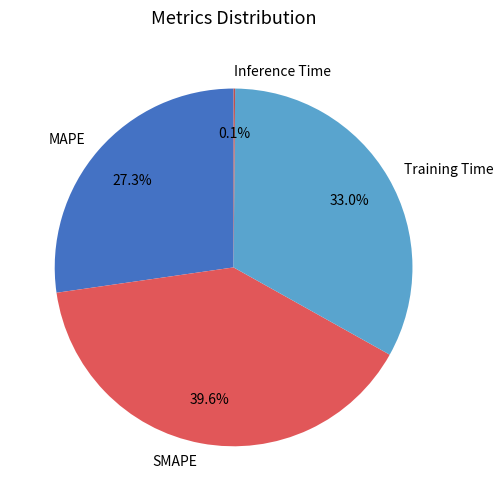

Which slice is the largest?

SMAPE